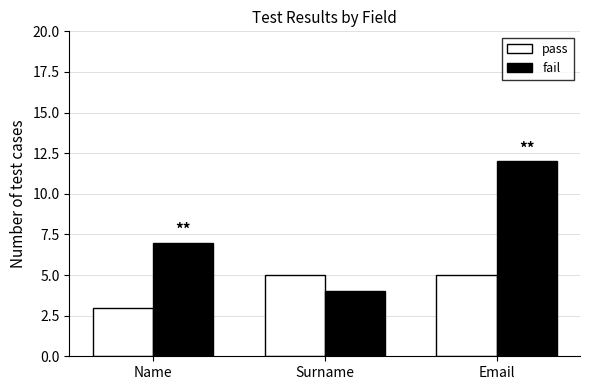

At which category is the sum across all series the highest?

Email